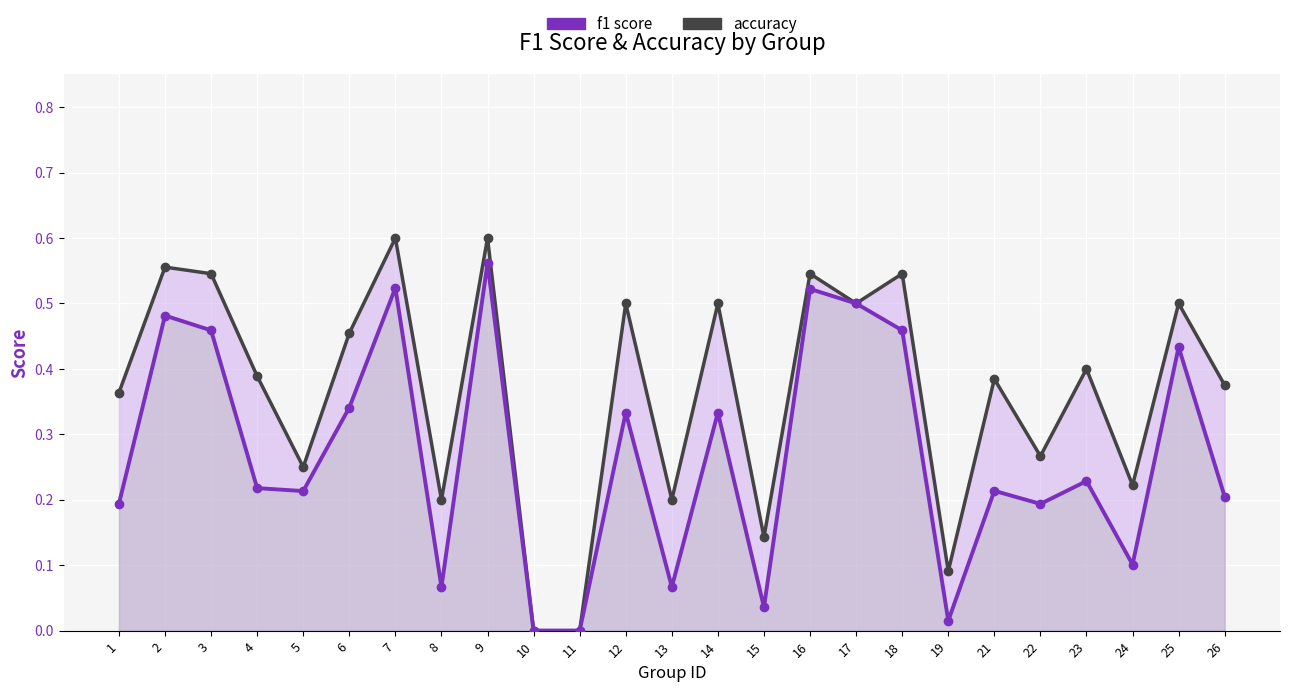

Is the value of f1 at 7 greater than the value of accuracy at 8?

Yes